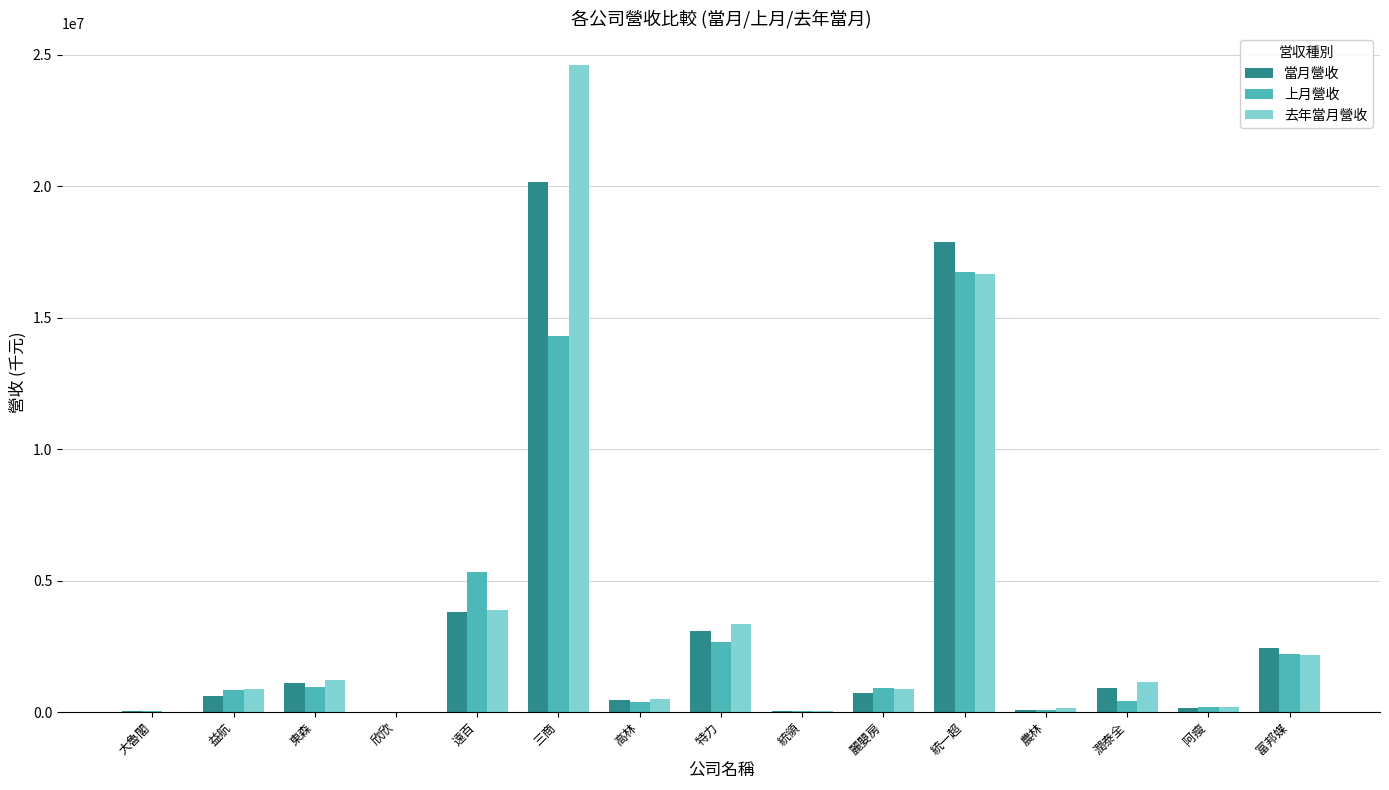

At which label is 當月營收 closest to 10087106?

遠百